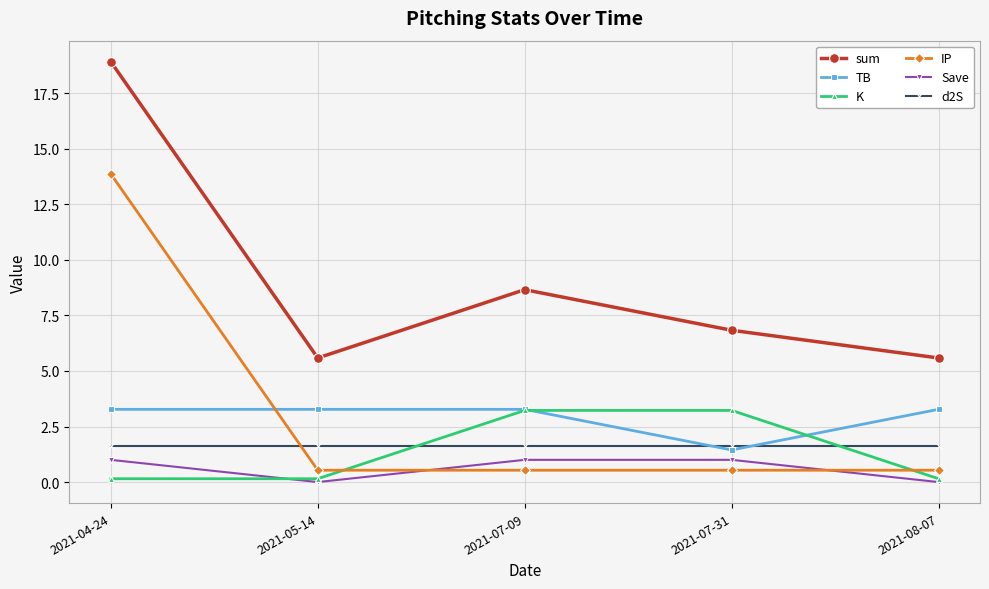

Between 2021-04-24 and 2021-07-31, which series saw the biggest shift?

IP